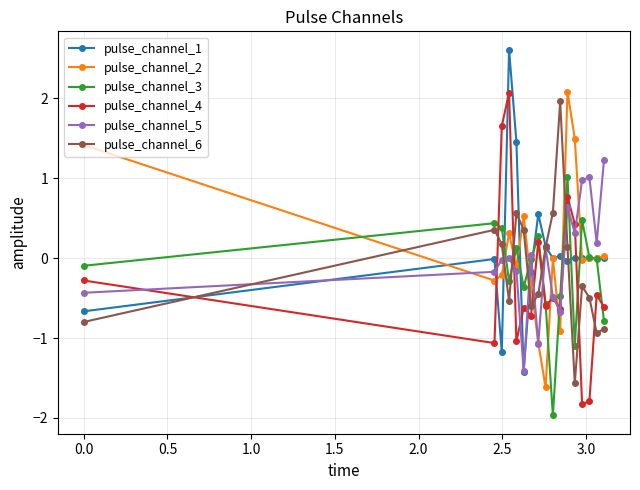

Does the chart display data point markers on the line(s)?

Yes